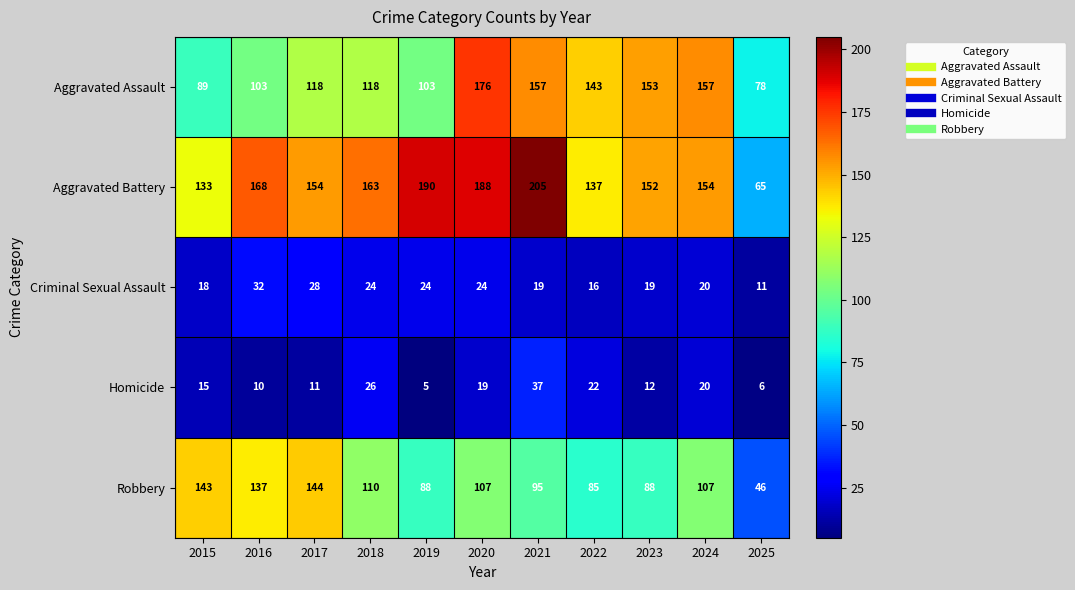

What is the sum of the Homicide values at 2022 and 2015?

37